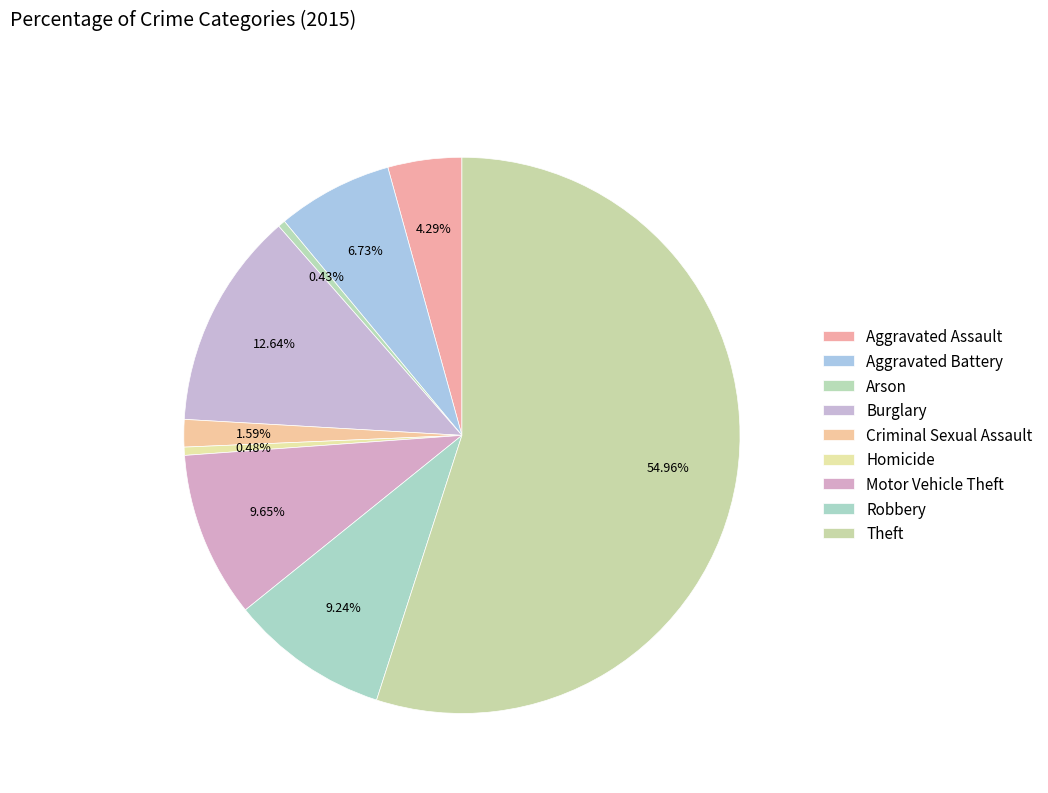

To the nearest percent, what portion does Aggravated Assault represent?

4%